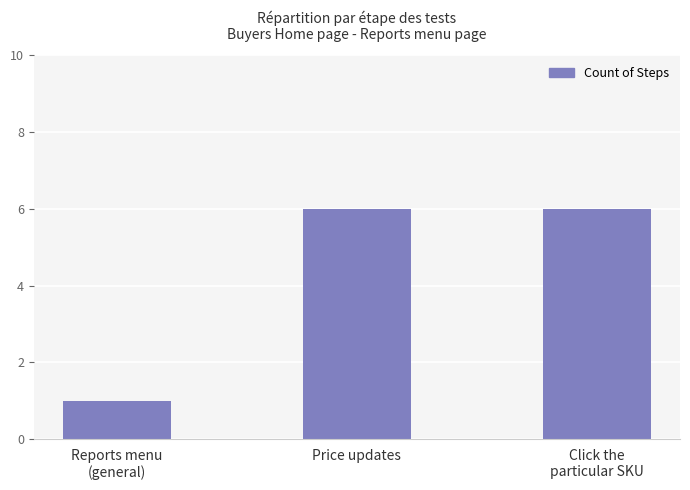

What is the sum of all values?

13